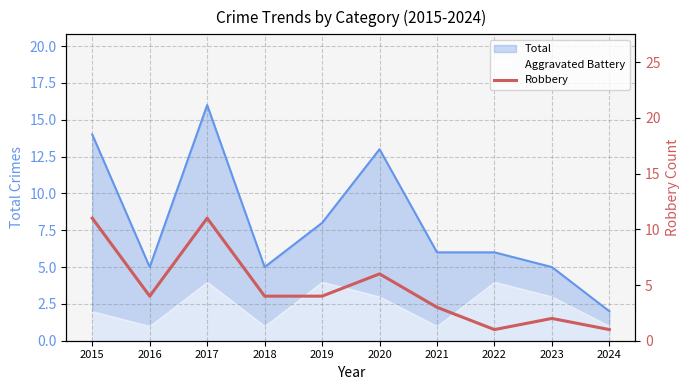

Is it true that the value at 2023 is 2?

True